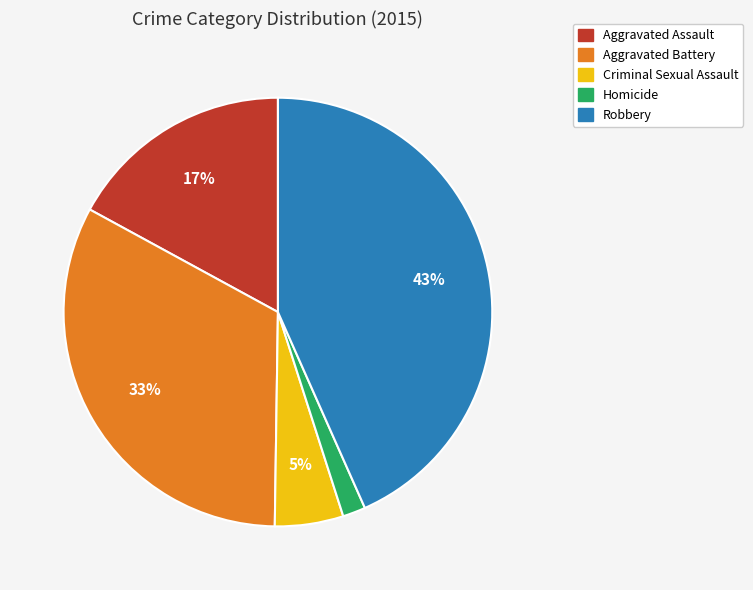

Approximately how many times larger is the value at Robbery compared to Aggravated Battery?

1.3